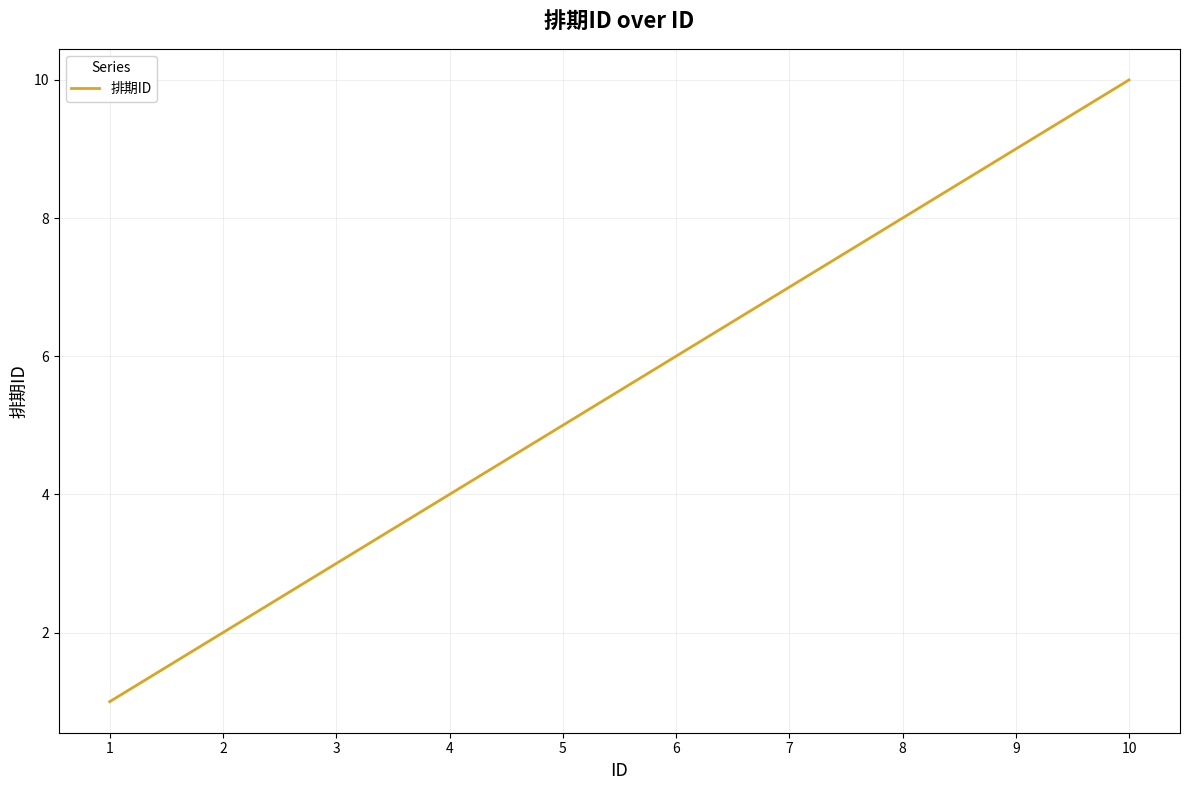

Read the value at 2.

2